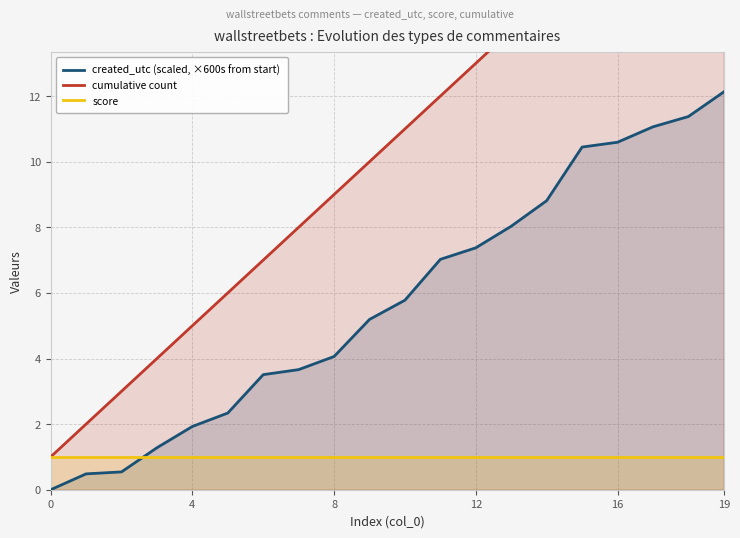

List the series in order of their peak value, lowest first.

score, created_utc (scaled, ×600s from start), cumulative count